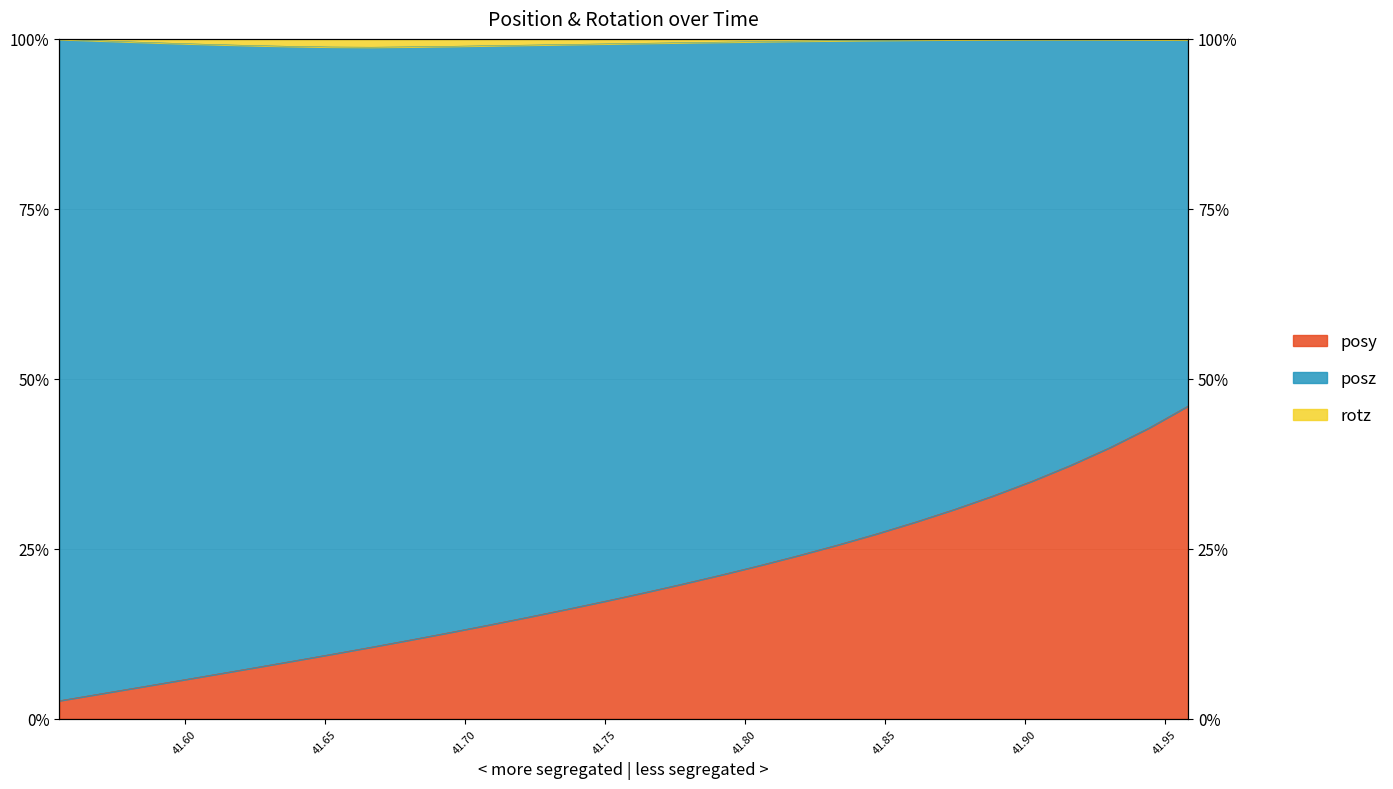

In rotz, how many points are lower than both neighbors (excluding endpoints)?

1